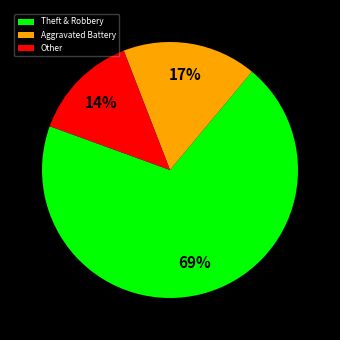

Is there a majority slice in this chart?

Yes